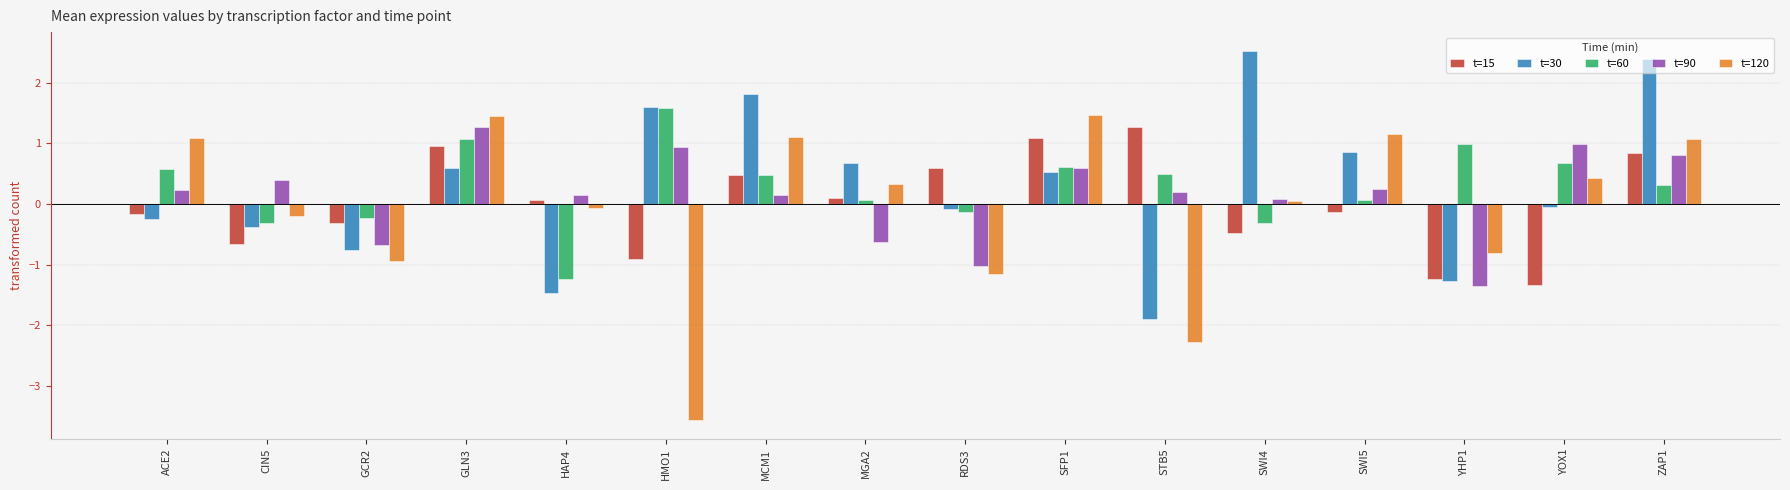

True or false: t=15 has a value of -0.1 at SWI5.

True